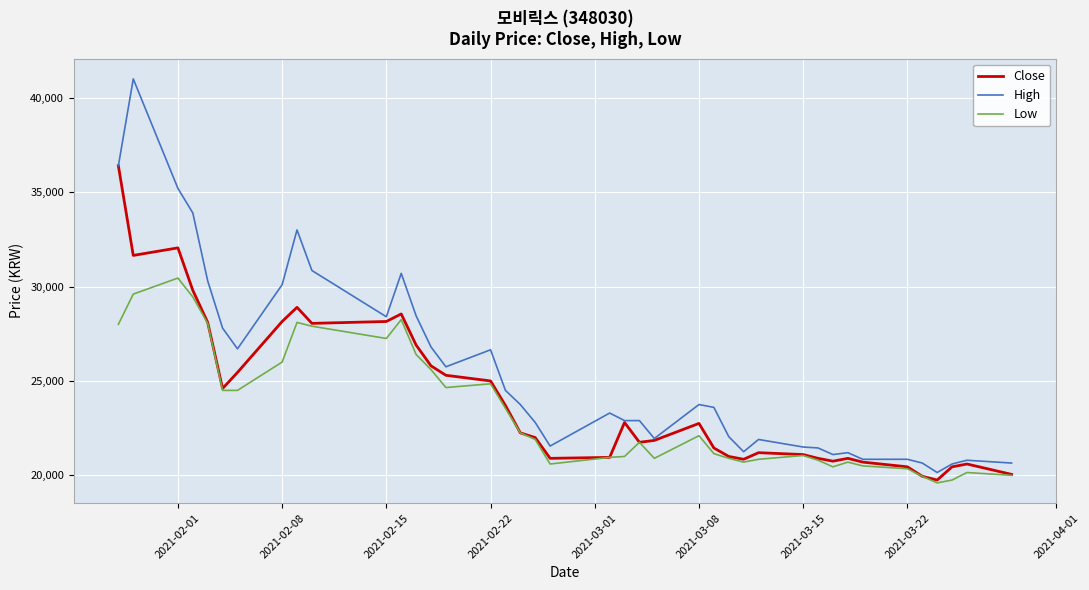

What is the minimum value shown in the chart?

19600